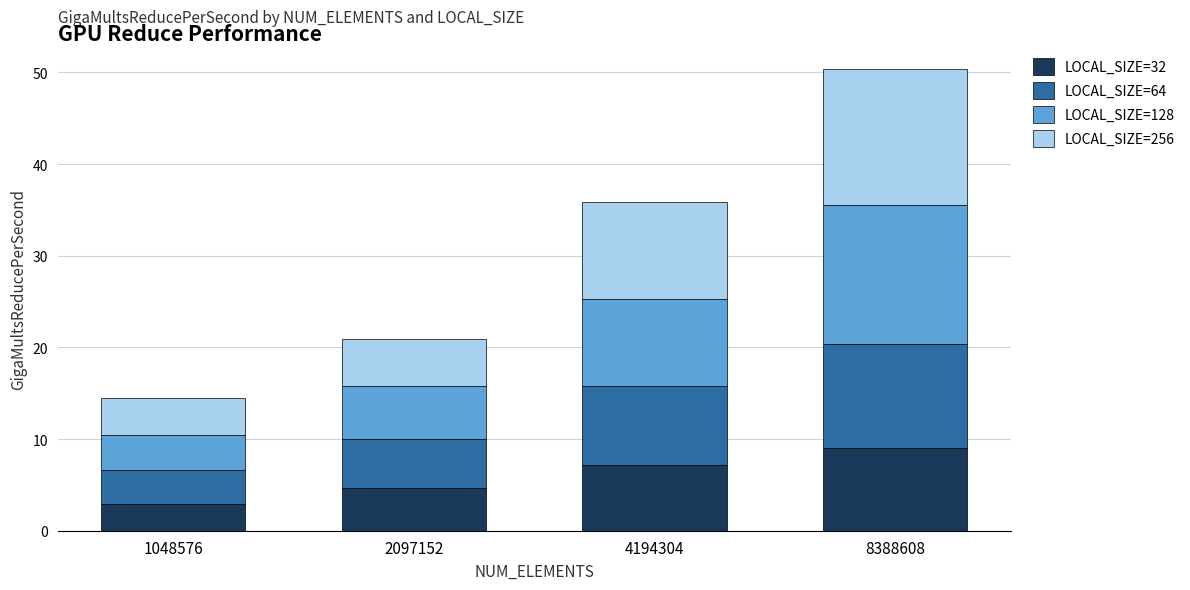

What is the total value across all series at 2097152?

20.9